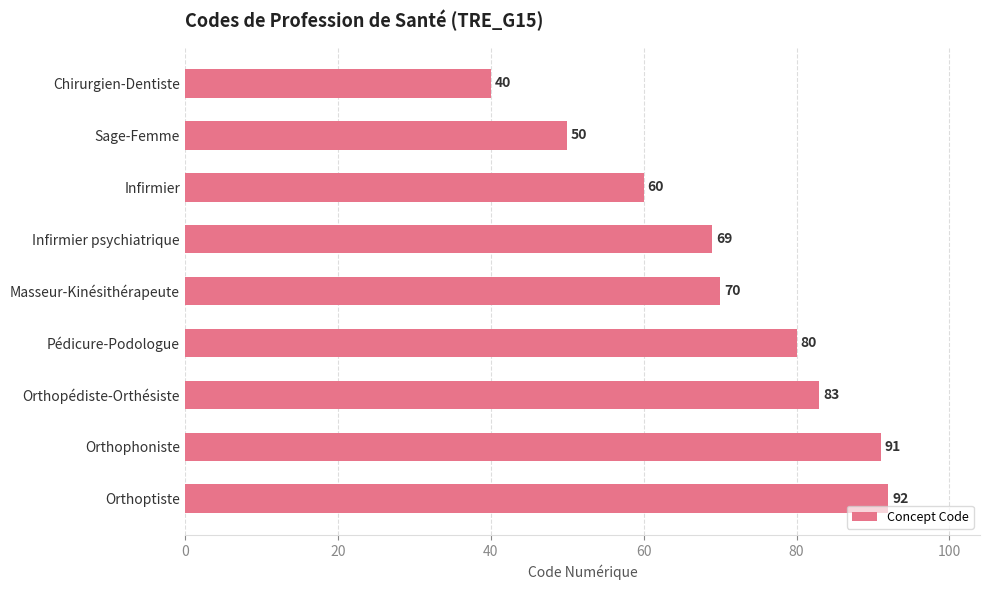

Reading top to bottom, extract all data points from this chart.

40	50	60	69	70	80	83	91	92